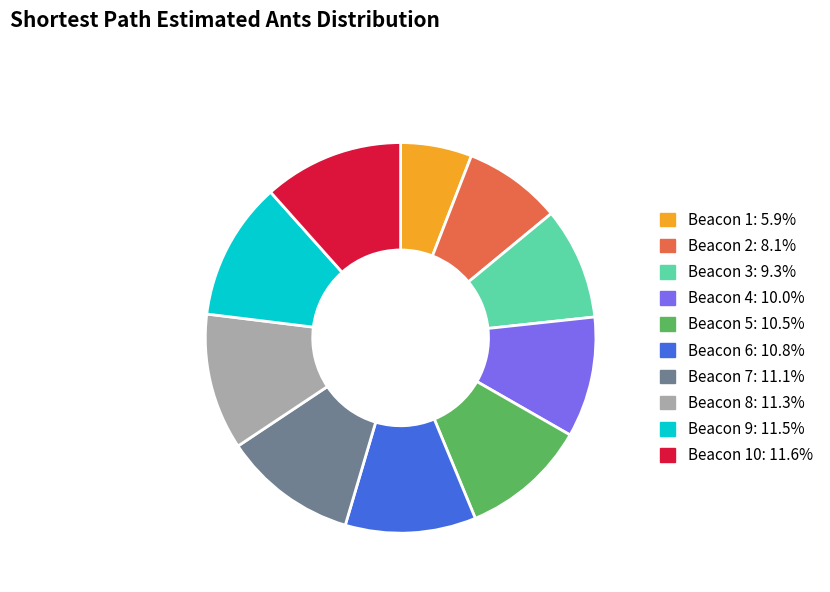

Does any single category account for the majority?

No